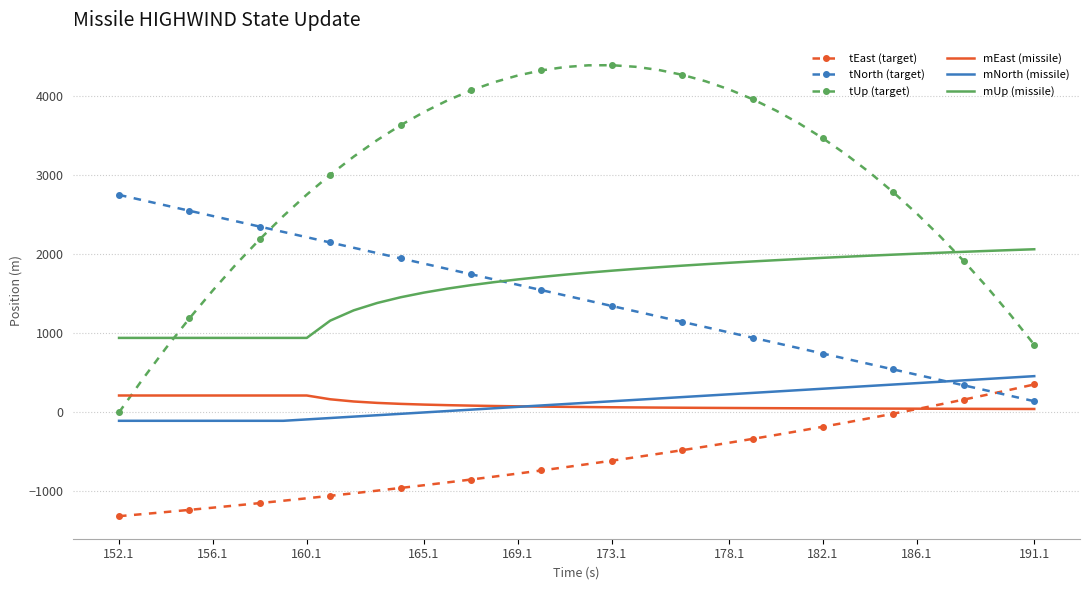

What is the maximum value for tNorth (target)?

2751.7